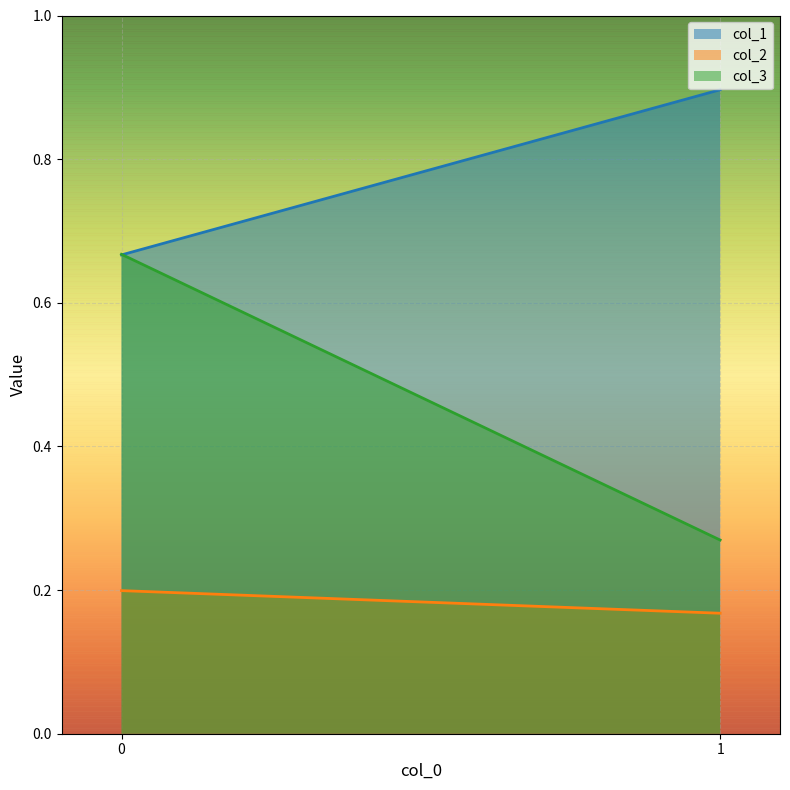

Which series has the largest total across all categories?

col_1